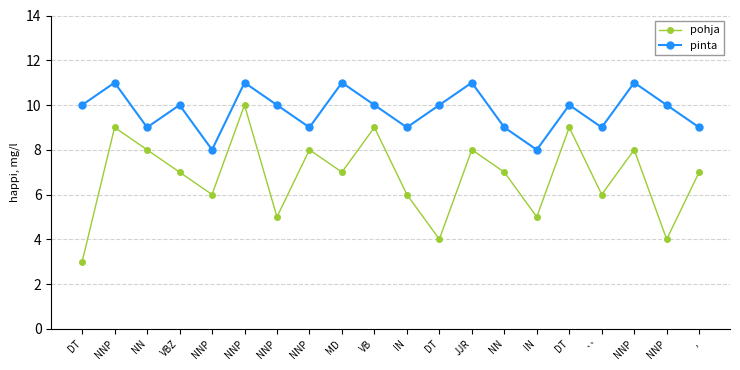

Count the pinta values in the range 9 to 11.

18